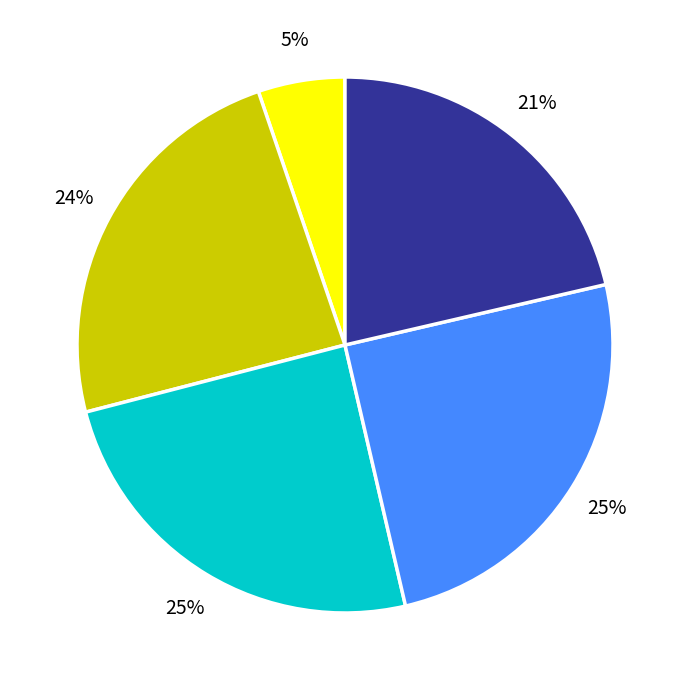

Does any single category account for the majority?

No